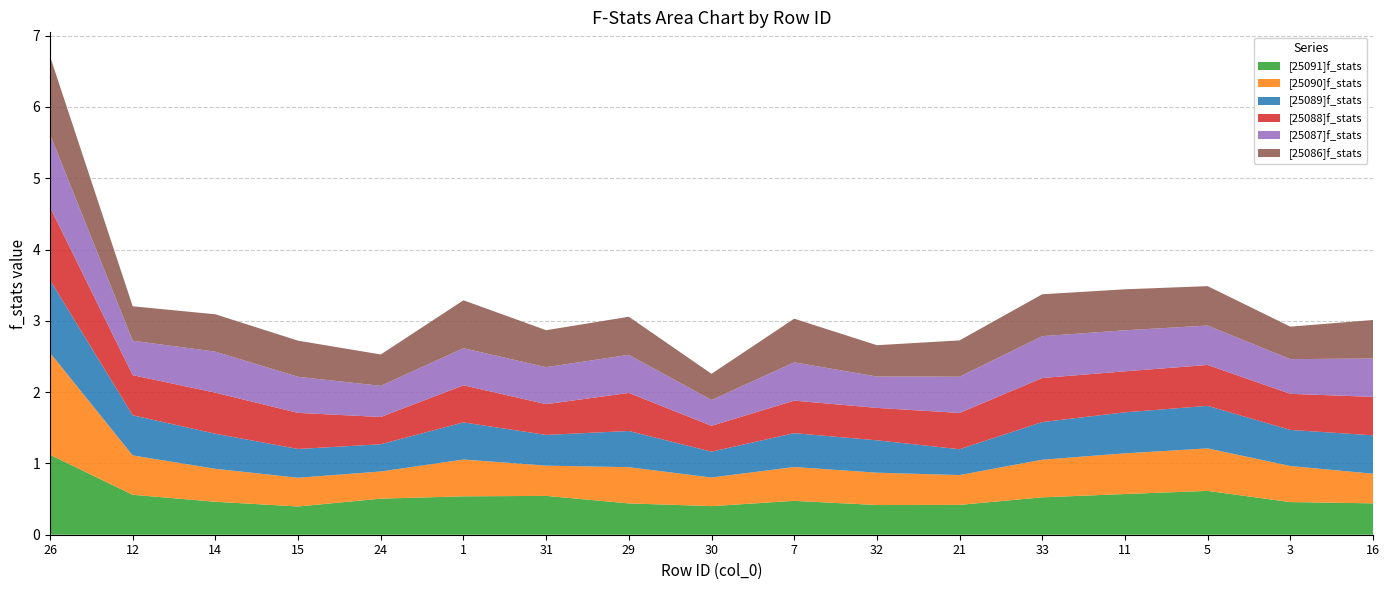

Reading right to left, what are all the values shown in this chart?

[25091]f_stats: 0.4	0.5	0.6	0.6	0.5	0.4	0.4	0.5	0.4	0.4	0.5	0.5	0.5	0.4	0.5	0.6	1.1
[25090]f_stats: 0.4	0.5	0.6	0.6	0.5	0.4	0.5	0.5	0.4	0.5	0.4	0.5	0.4	0.4	0.5	0.6	1.4
[25089]f_stats: 0.5	0.5	0.6	0.6	0.5	0.4	0.5	0.5	0.4	0.5	0.4	0.5	0.4	0.4	0.5	0.6	1.0
[25088]f_stats: 0.5	0.5	0.6	0.6	0.6	0.5	0.5	0.5	0.4	0.5	0.4	0.5	0.4	0.5	0.6	0.6	1.0
[25087]f_stats: 0.5	0.5	0.6	0.6	0.6	0.5	0.4	0.5	0.4	0.5	0.5	0.5	0.4	0.5	0.6	0.5	1.0
[25086]f_stats: 0.5	0.5	0.6	0.6	0.6	0.5	0.4	0.6	0.4	0.5	0.5	0.7	0.4	0.5	0.5	0.5	1.1